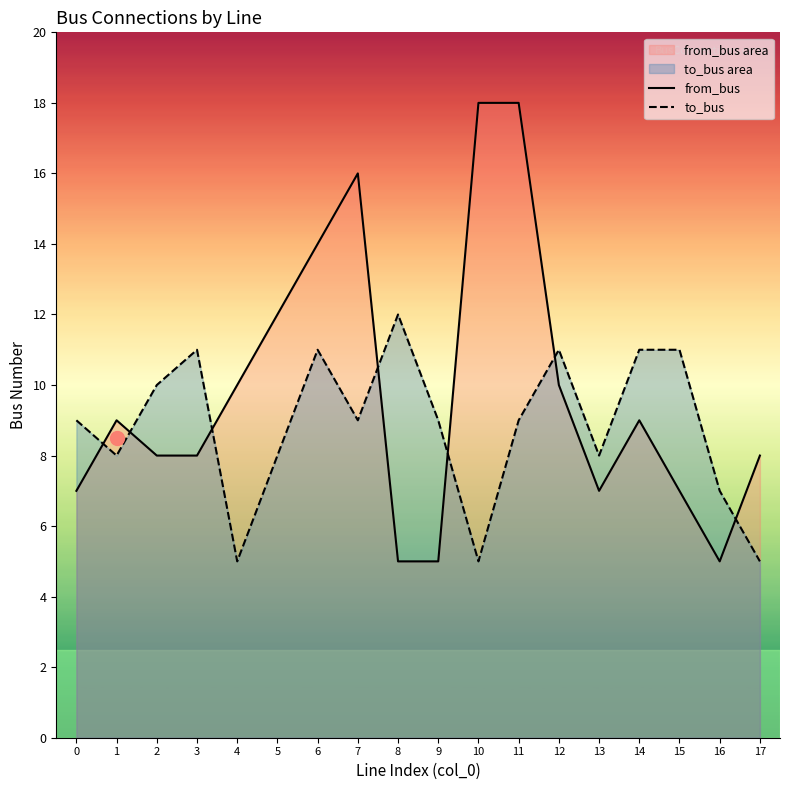

What is the difference between the highest and lowest values at 13?

1